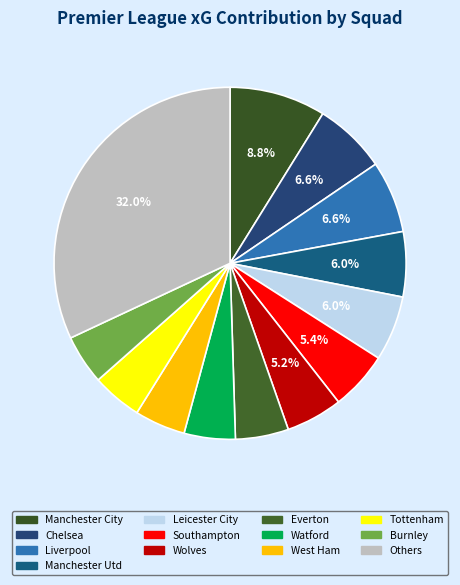

Does any single category account for the majority?

No